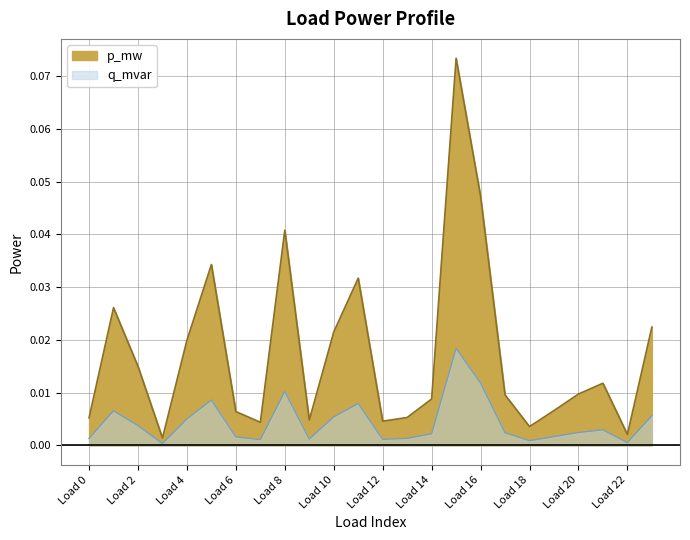

Which has a higher value, 9 or 21?

21